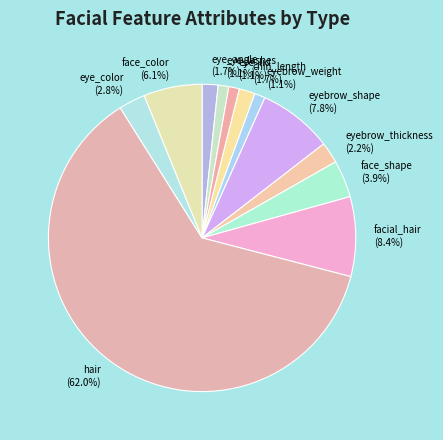

Which has a higher value, face_shape or facial_hair?

facial_hair